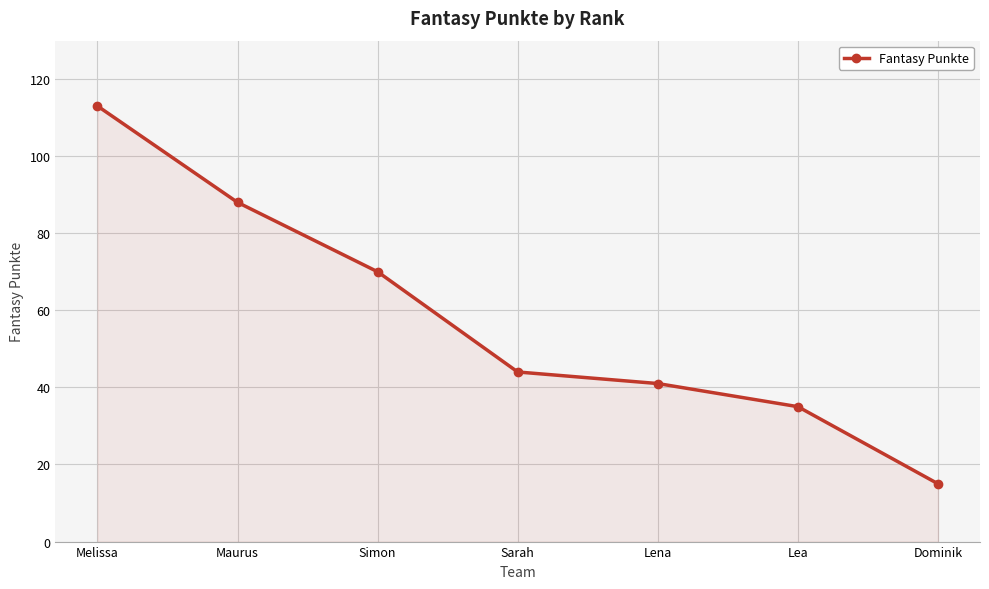

Reading left to right, list all the values displayed in this chart.

Melissa=113	Maurus=88	Simon=70	Sarah=44	Lena=41	Lea=35	Dominik=15